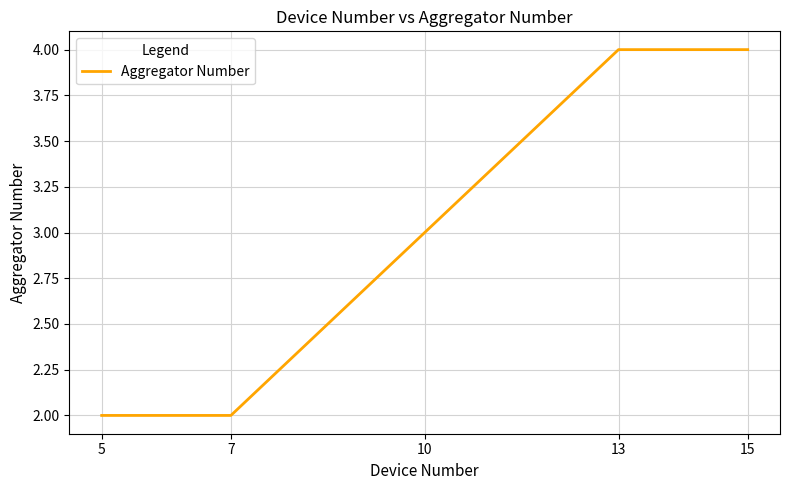

Is it true that the value at 5 is 1?

False